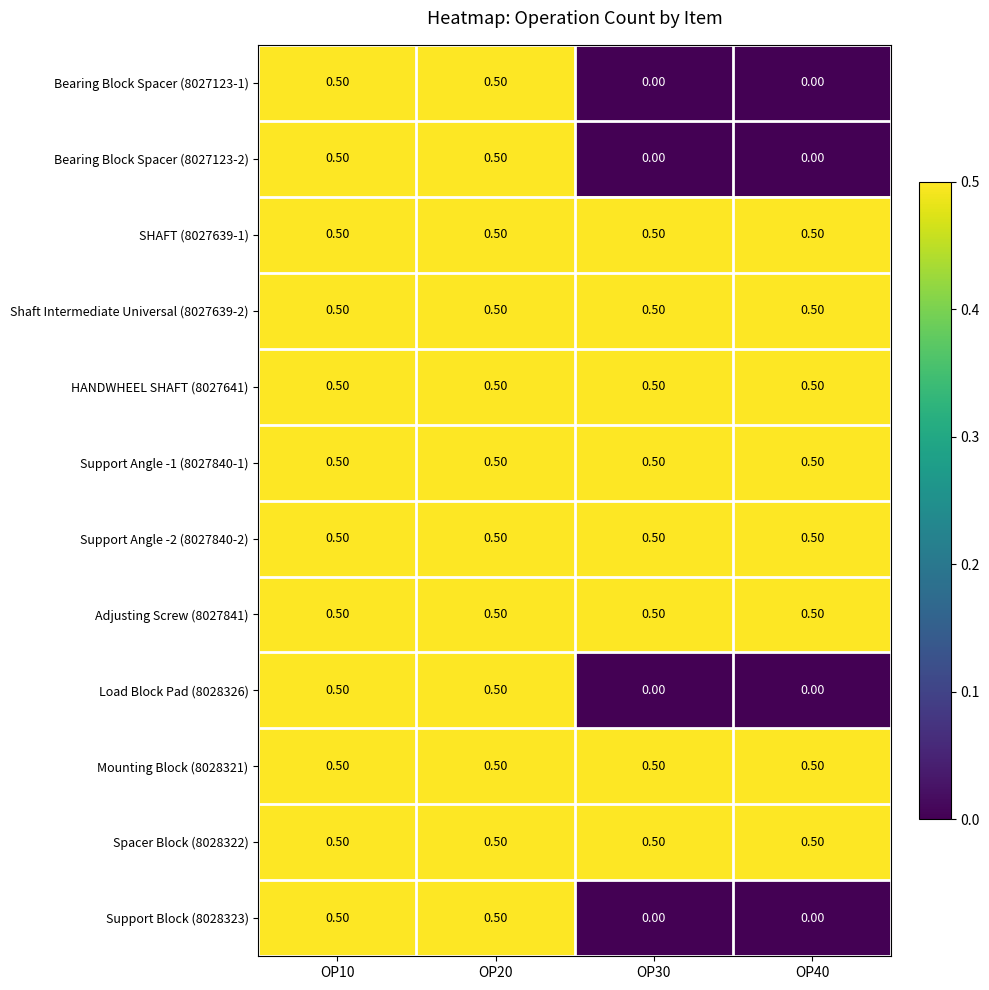

What is the spread (max minus min) of values at OP40?

0.5